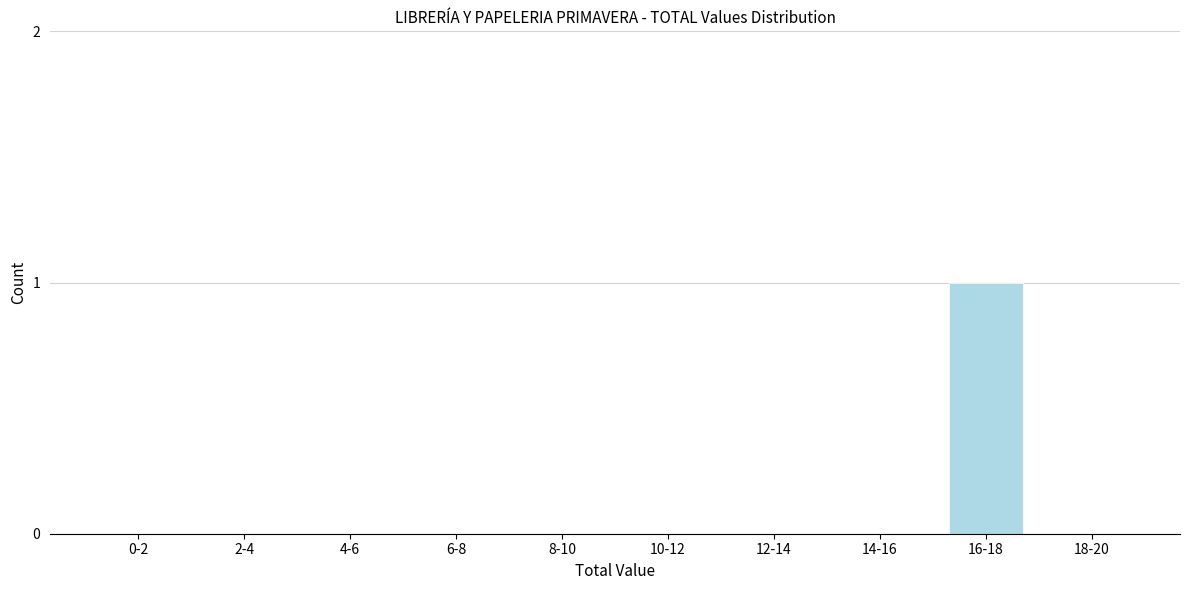

Reading left to right, extract all data points from this chart.

0-2=0	2-4=0	4-6=0	6-8=0	8-10=0	10-12=0	12-14=0	14-16=0	16-18=1	18-20=0